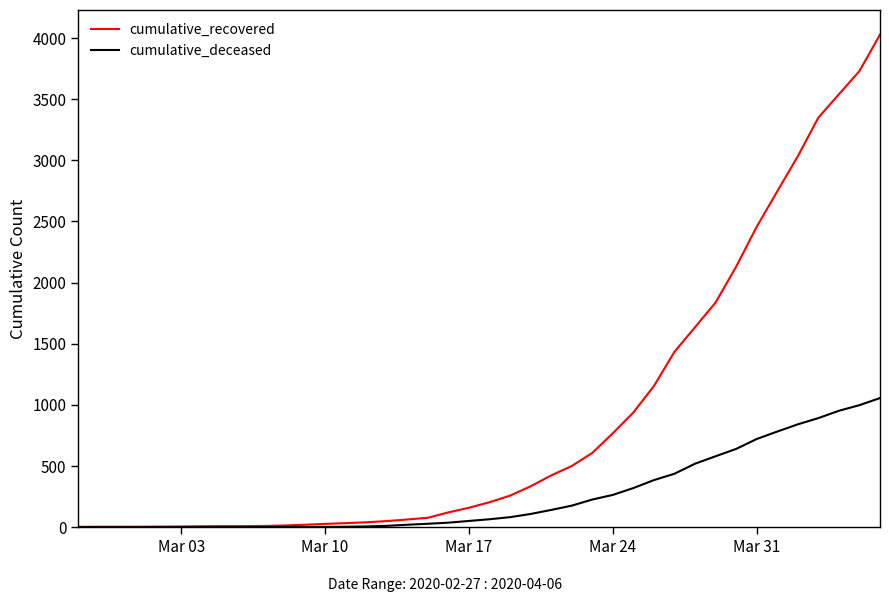

What are all the series names shown in the legend?

cumulative_recovered, cumulative_deceased